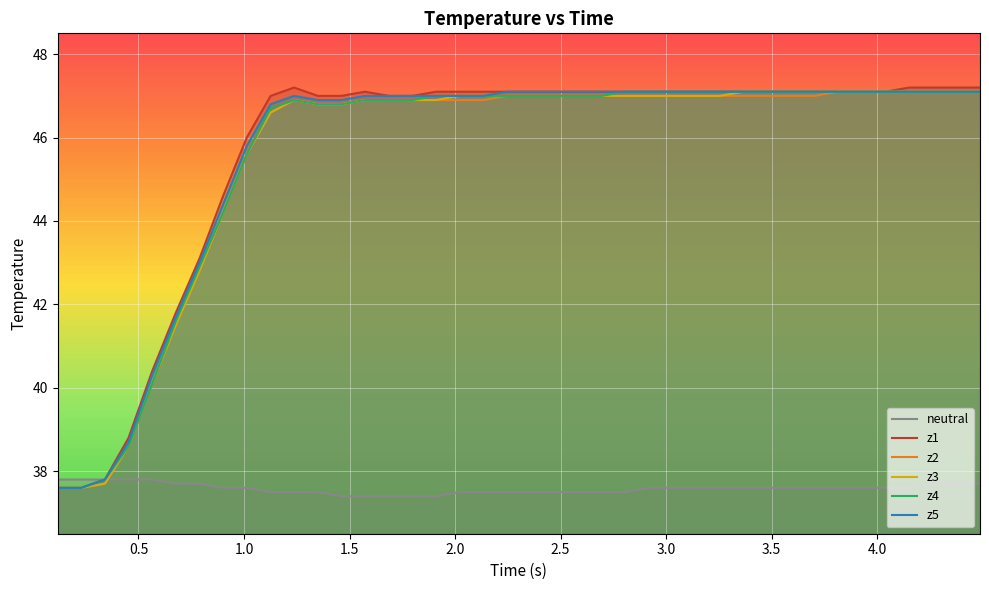

What is the minimum value for neutral?

37.4